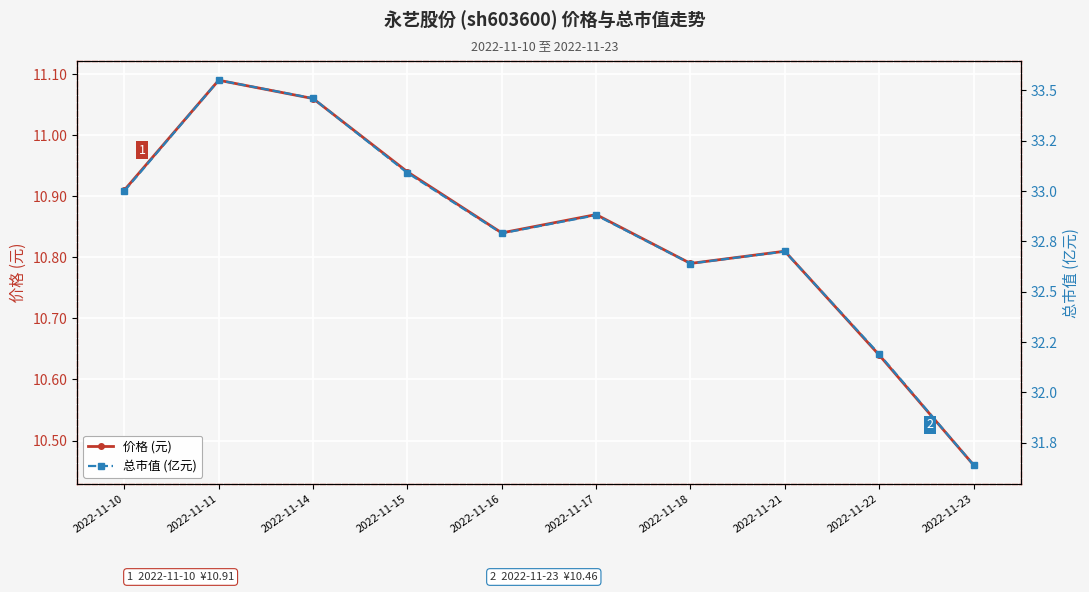

At how many categories does at least one series exceed 27?

10